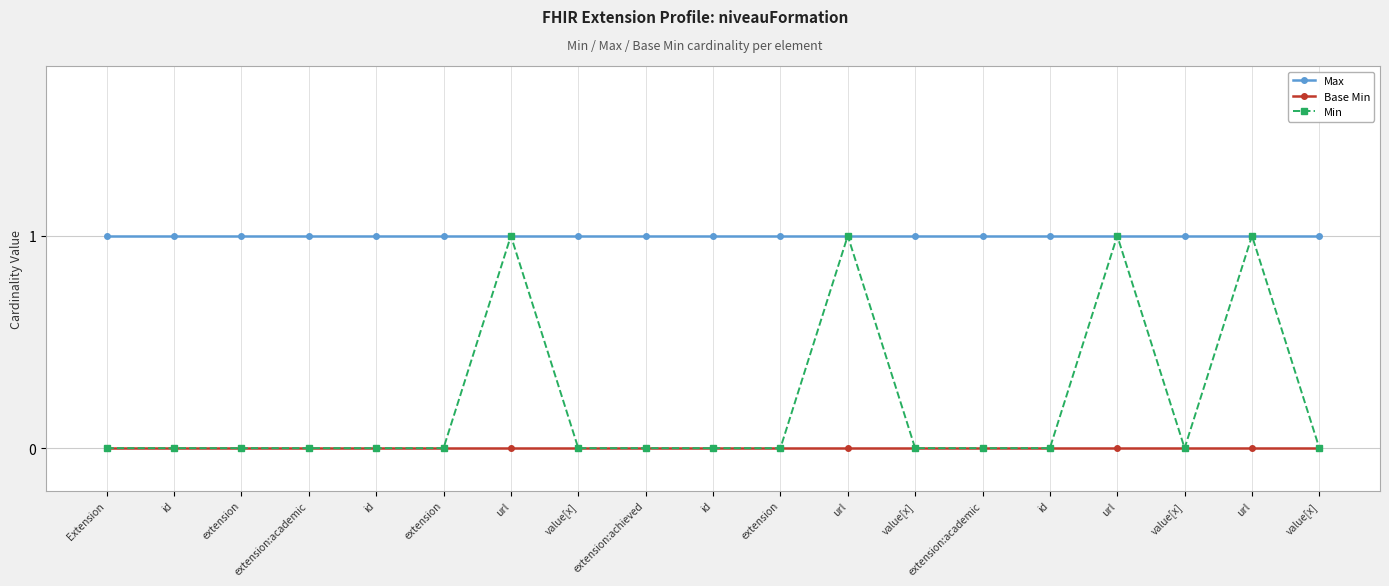

Which series has the largest total across all categories?

Max